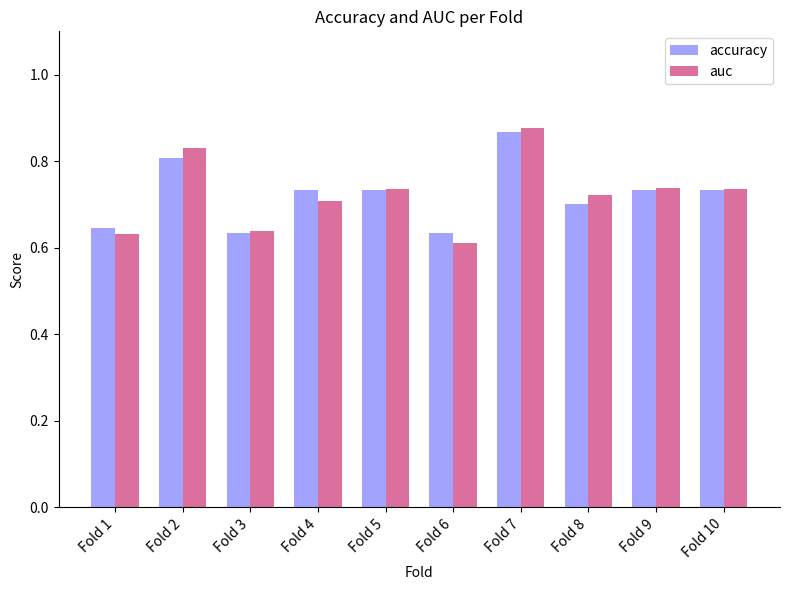

Which category has the highest value across all series?

Fold 7